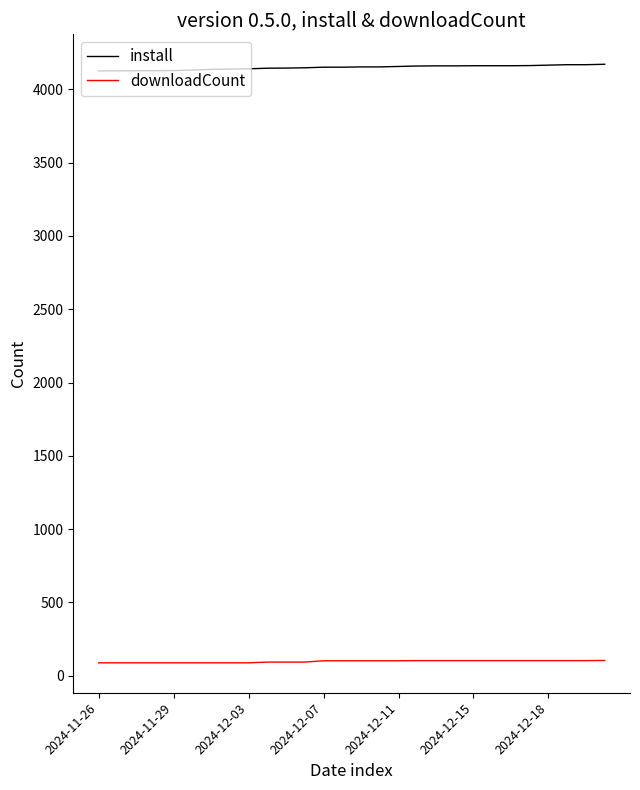

What is the greatest value displayed?

4171